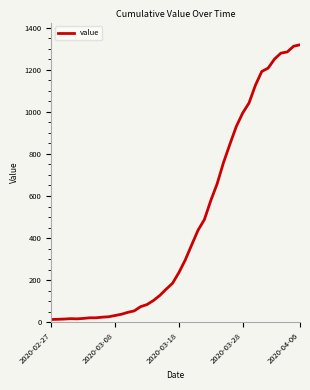

What is the greatest value displayed?

1319